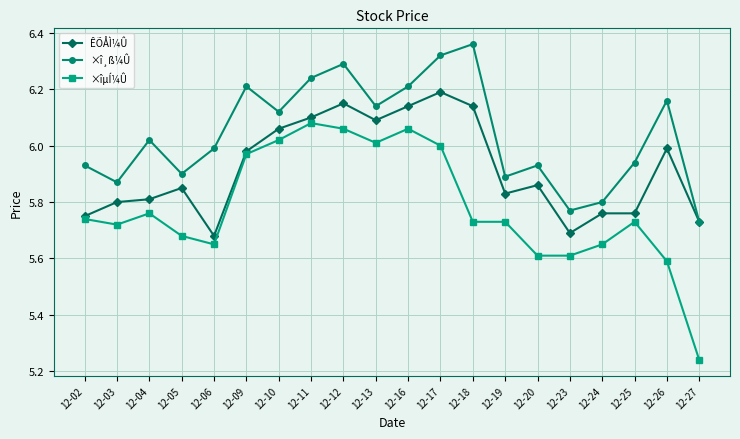

Is the value of ÊÕÅÌ¼Û at 12-16 greater than the value of ×îµÍ¼Û at 12-10?

Yes